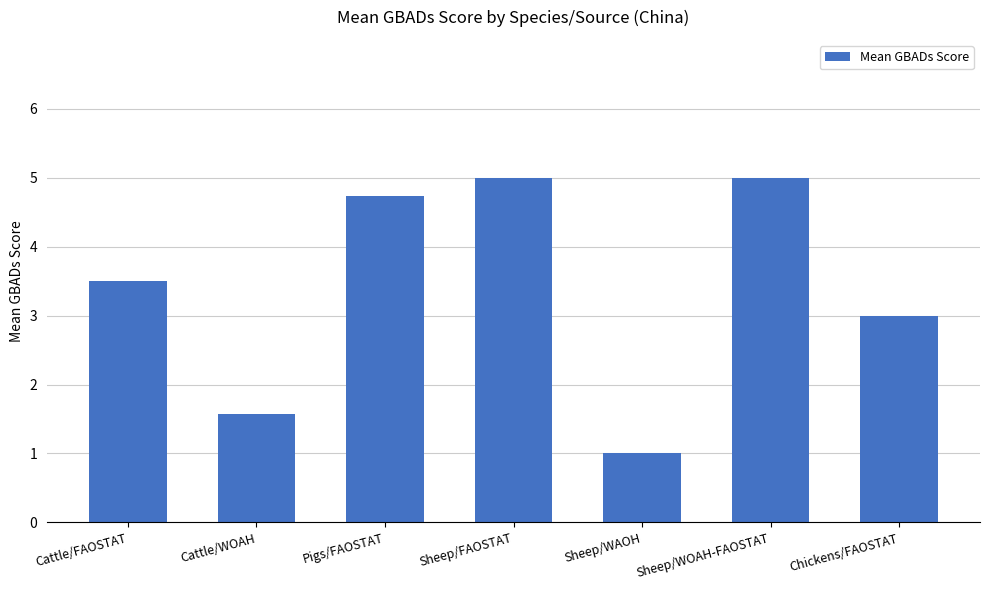

The value at Sheep/WOAH-FAOSTAT is 1.3. True or false?

False